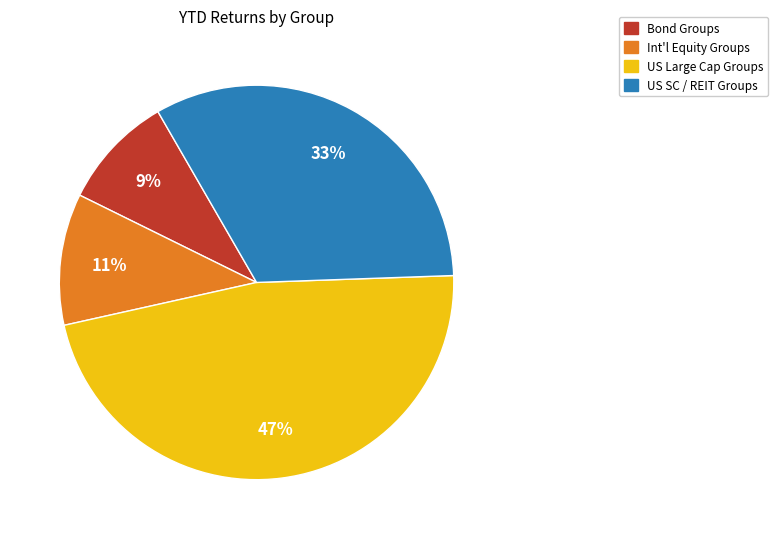

Is there any slice that represents more than half of the pie?

No